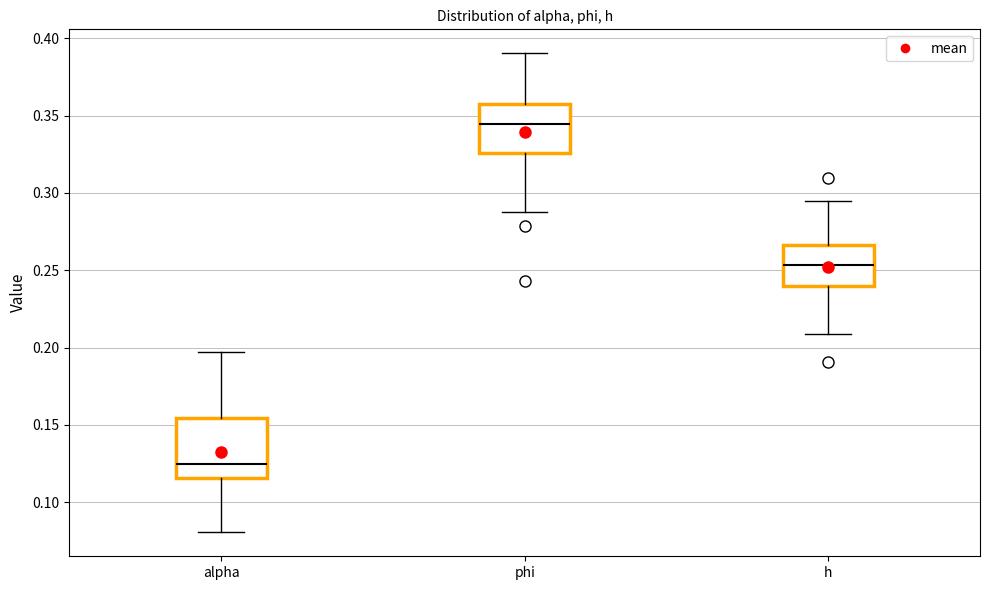

Reading left to right, read every box against the y-axis: the position of its median line, the range the box covers, and the ends of its whiskers. The values are not printed on the chart, so give them approximately, as read against the axis.

alpha: median 0.125, box 0.115 to 0.155, whiskers 0.080 to 0.195
phi: median 0.345, box 0.325 to 0.355, whiskers 0.290 to 0.390
h: median 0.255, box 0.240 to 0.265, whiskers 0.210 to 0.295